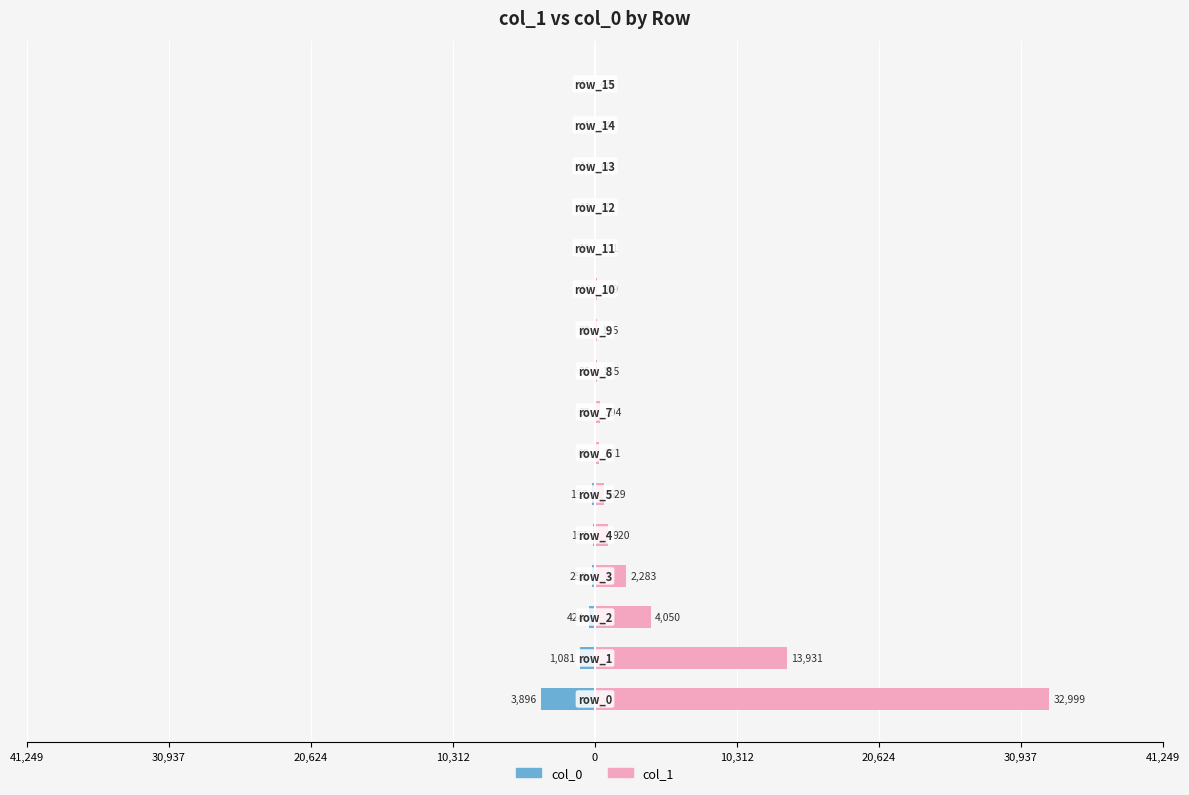

How many bars are there in each group?

2